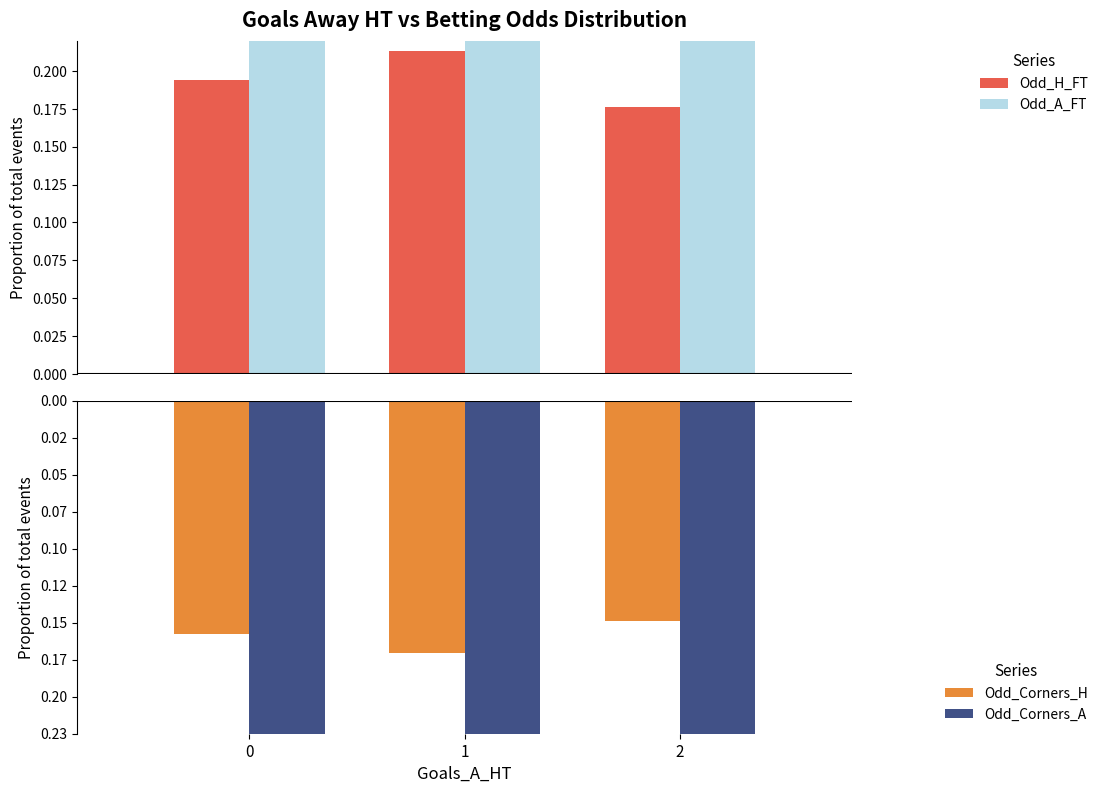

Are the bars horizontal?

No